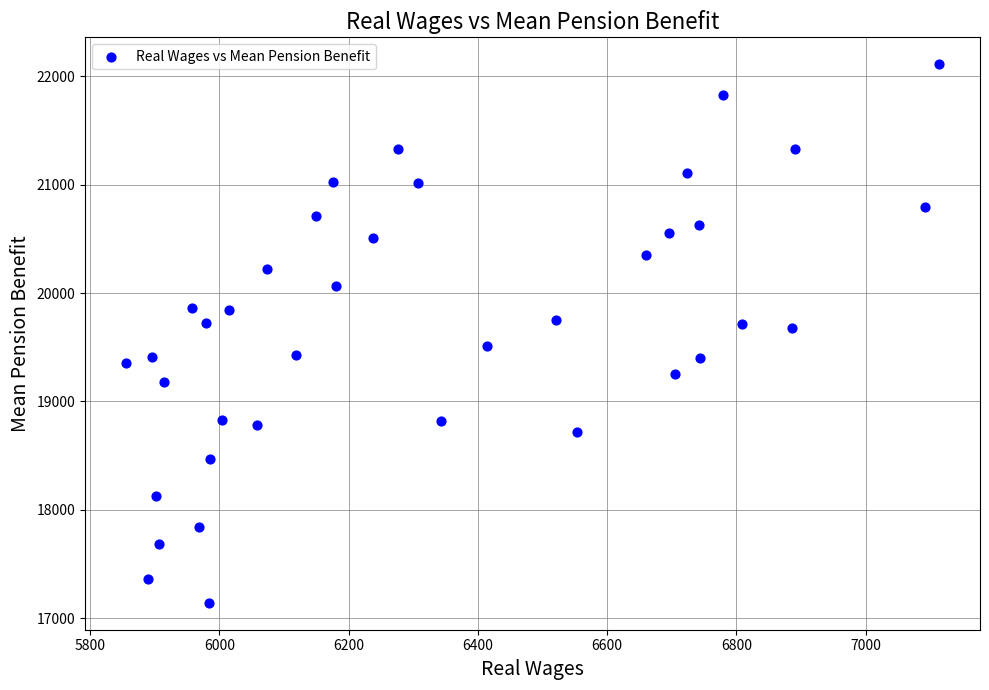

What is the range of X values (max minus min)?

1258.9